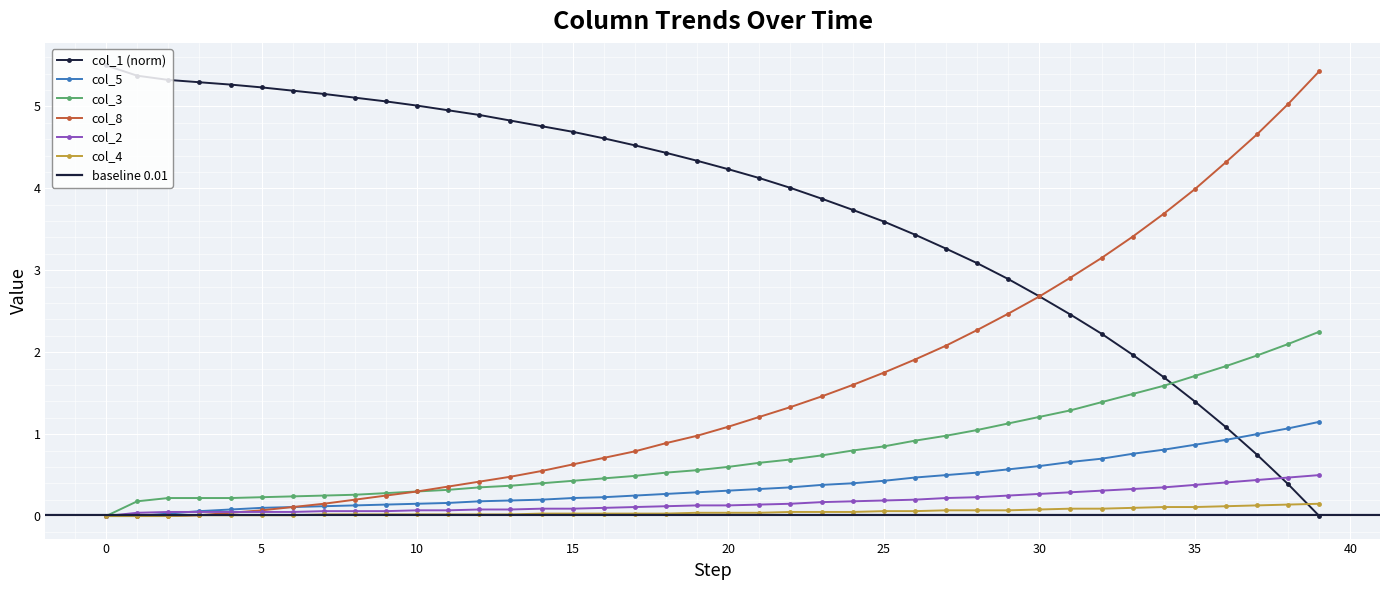

Which series has the largest total across all categories?

col_1